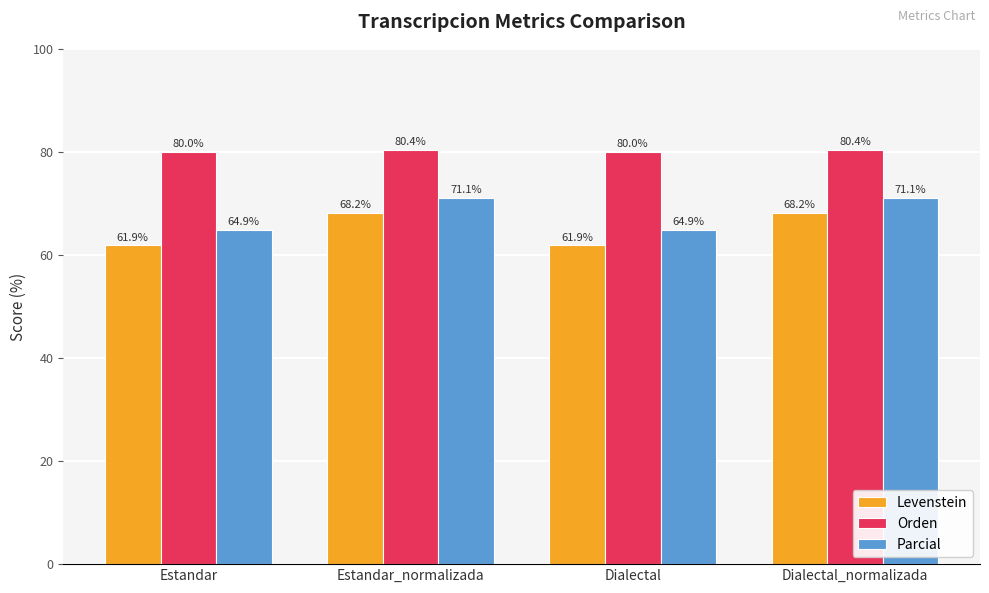

What is the sum of all Orden values?

320.8